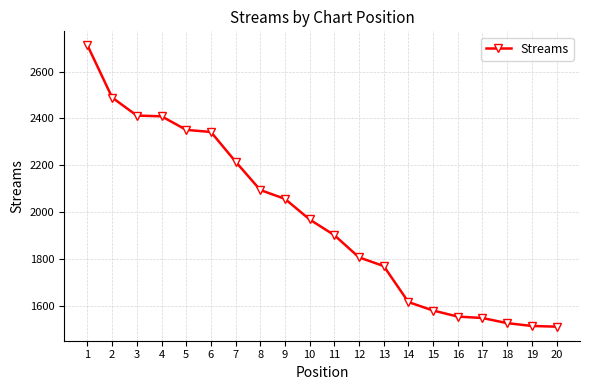

How many lines are shown in the chart?

1